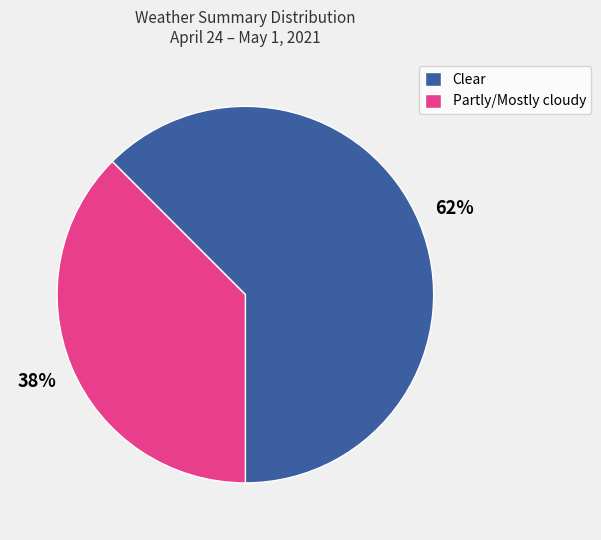

The Clear slice represents 62% of the pie. True or false?

True